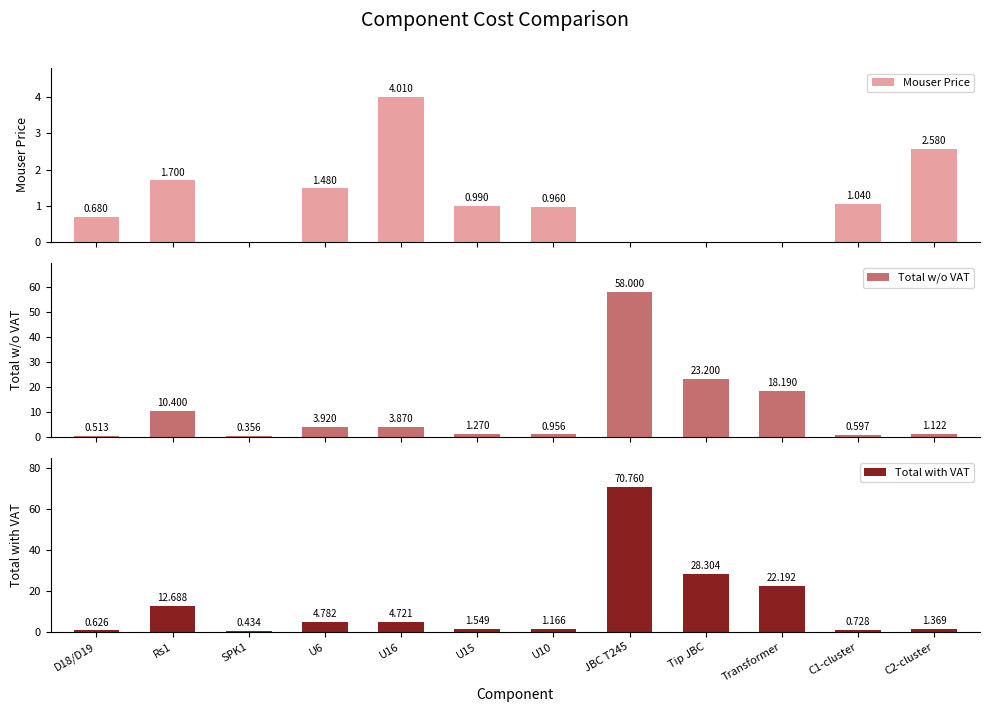

What is the difference between the maximum and minimum values in the Total w/o VAT series?

57.6